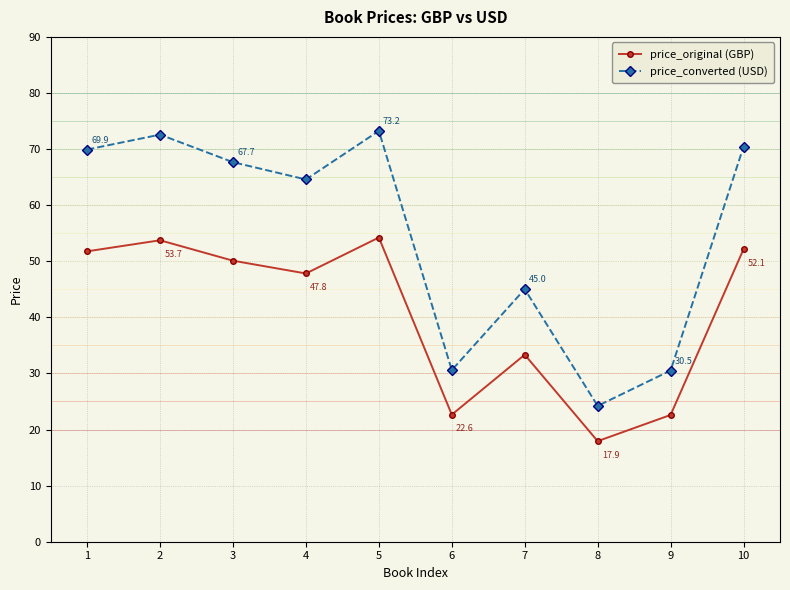

At which category does price_converted (USD) reach its first local valley?

4